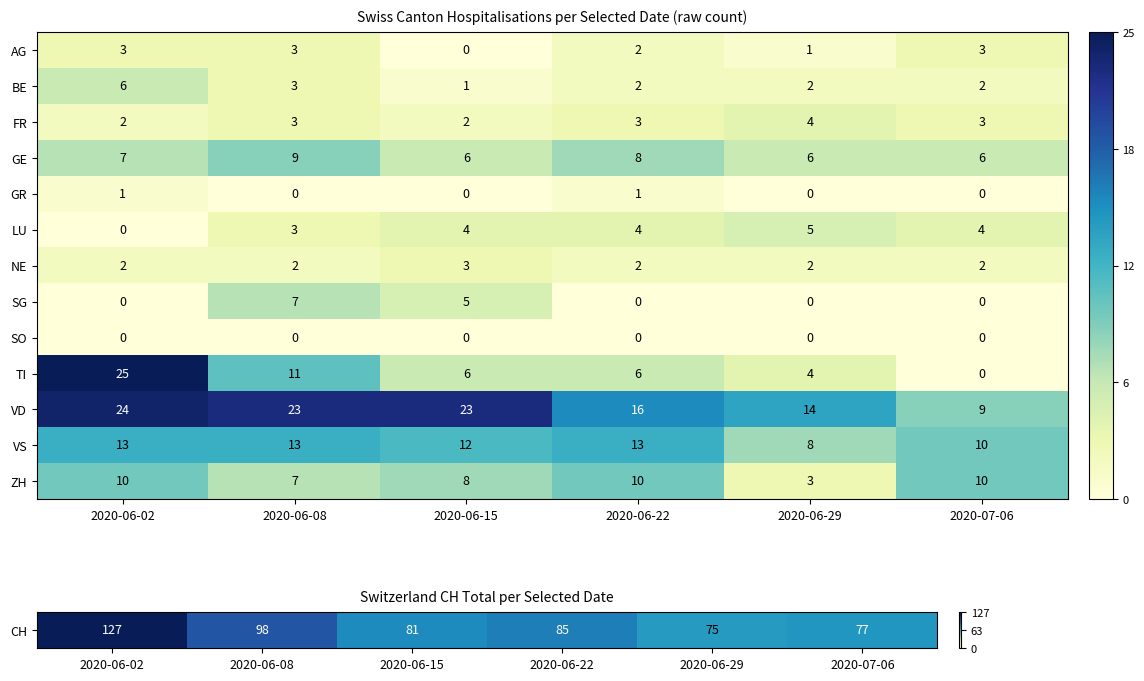

How many series are shown in this chart?

13